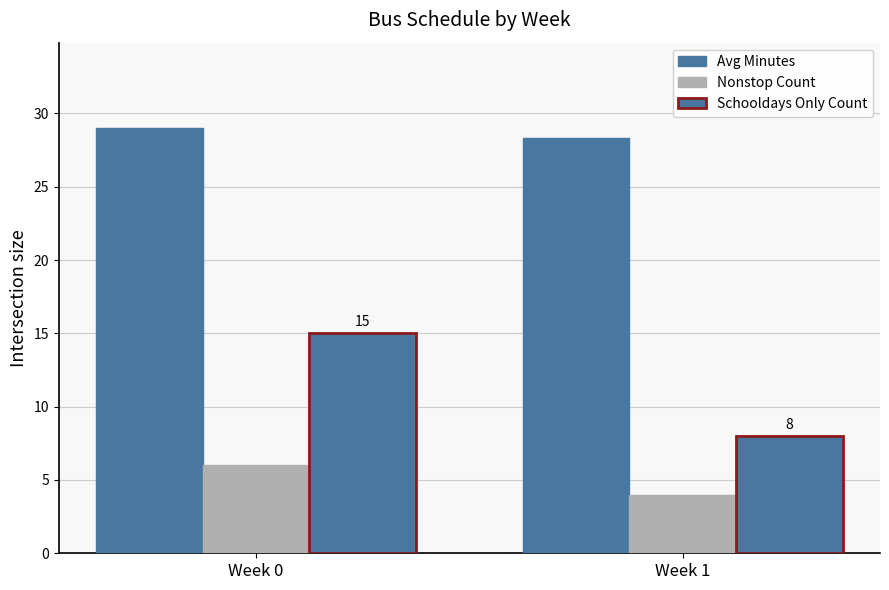

Which category has the lowest value across all series?

Week 1